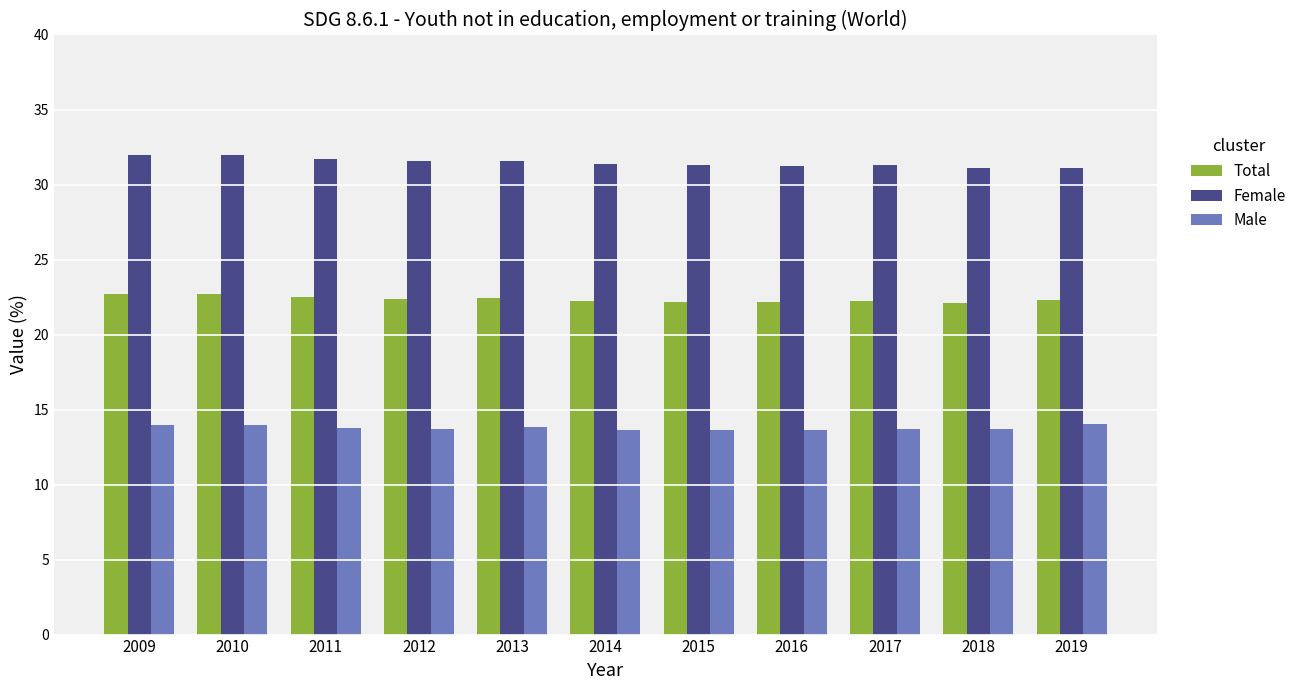

Count the Total values in the range 22 to 23.

11